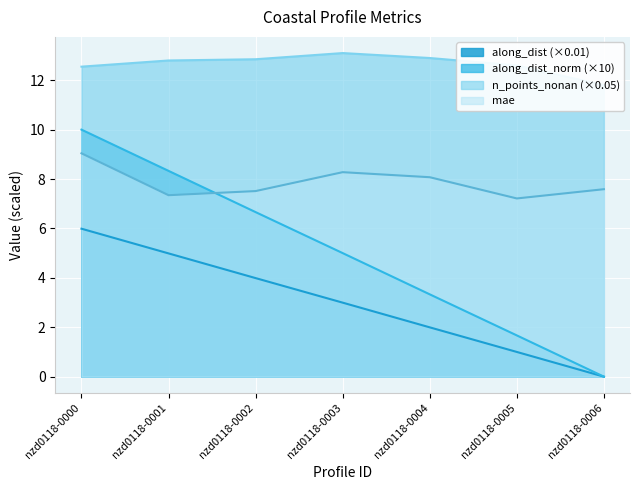

Reading left to right, transcribe all the data shown in this chart.

along_dist: 6.0	5.0	4.0	3.0	2.0	1.0	0.0
along_dist_norm: 10.0	8.3	6.7	5.0	3.3	1.7	0.0
n_points_nonan: 12.6	12.8	12.9	13.1	12.9	12.6	11.8
mae: 9.0	7.3	7.5	8.3	8.1	7.2	7.6